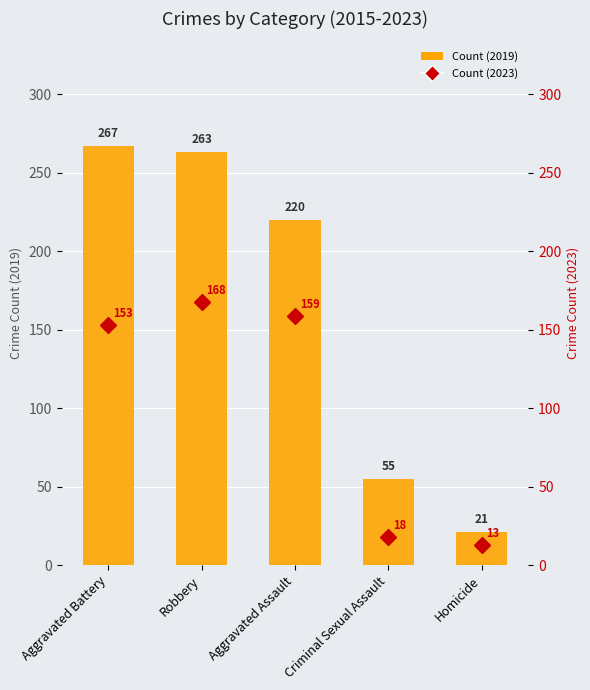

How many values in the Count (2019) series are below 220?

2